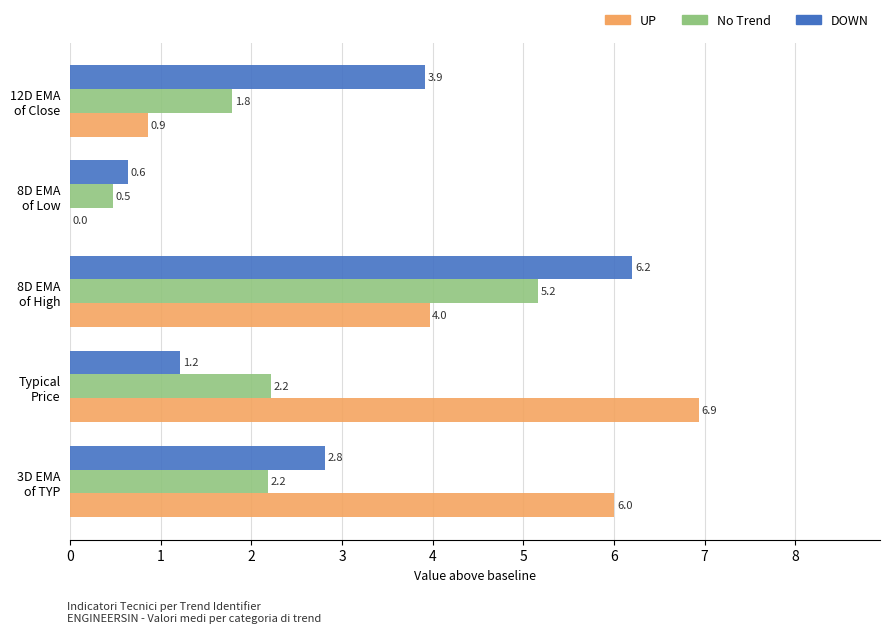

Which series has the largest total across all categories?

UP